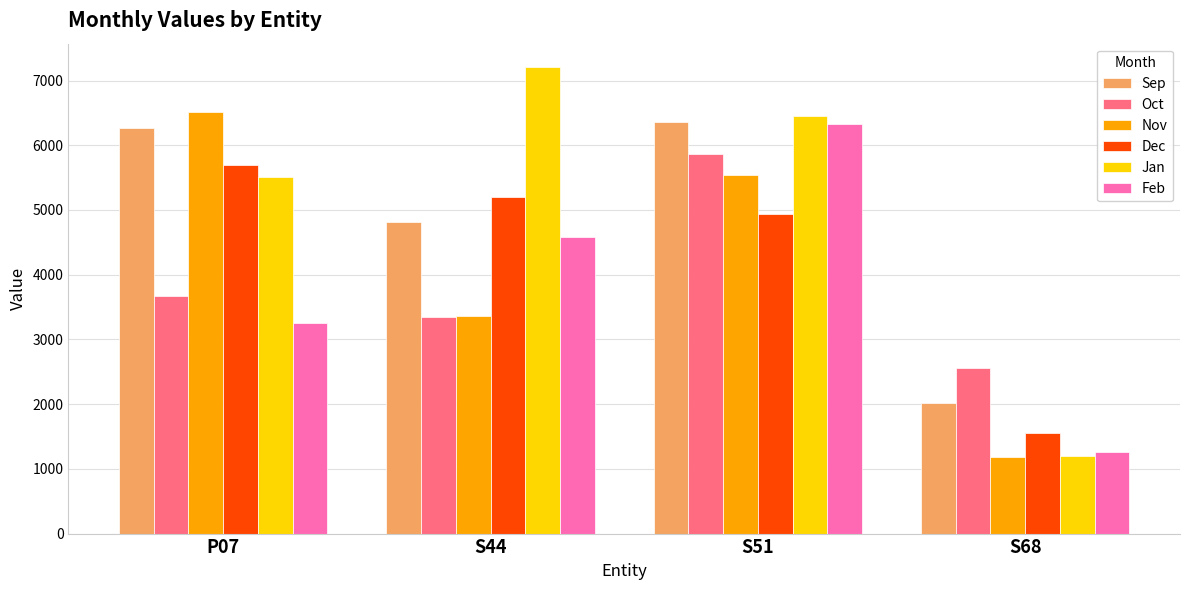

How many bars are there in total?

24